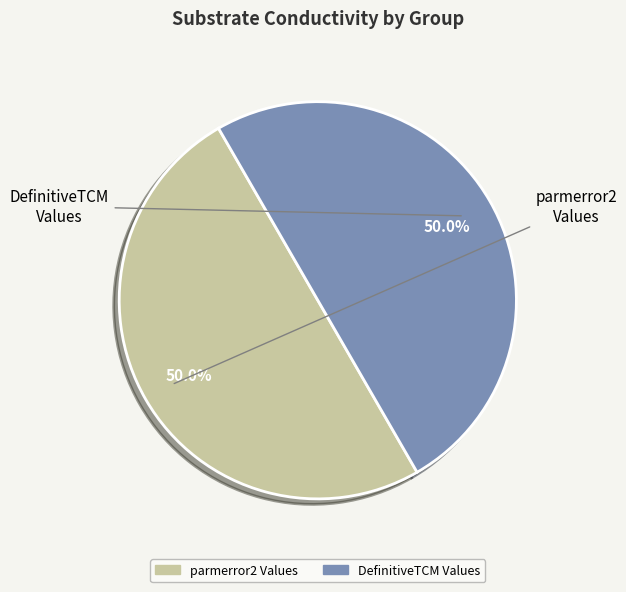

Does DefinitiveTCM Values account for over 50% of the chart?

No